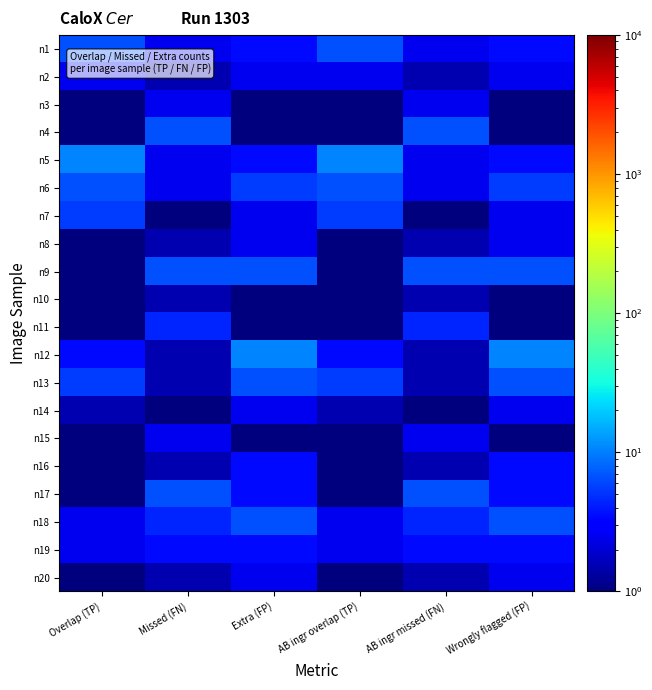

At how many categories does at least one series exceed 5?

6